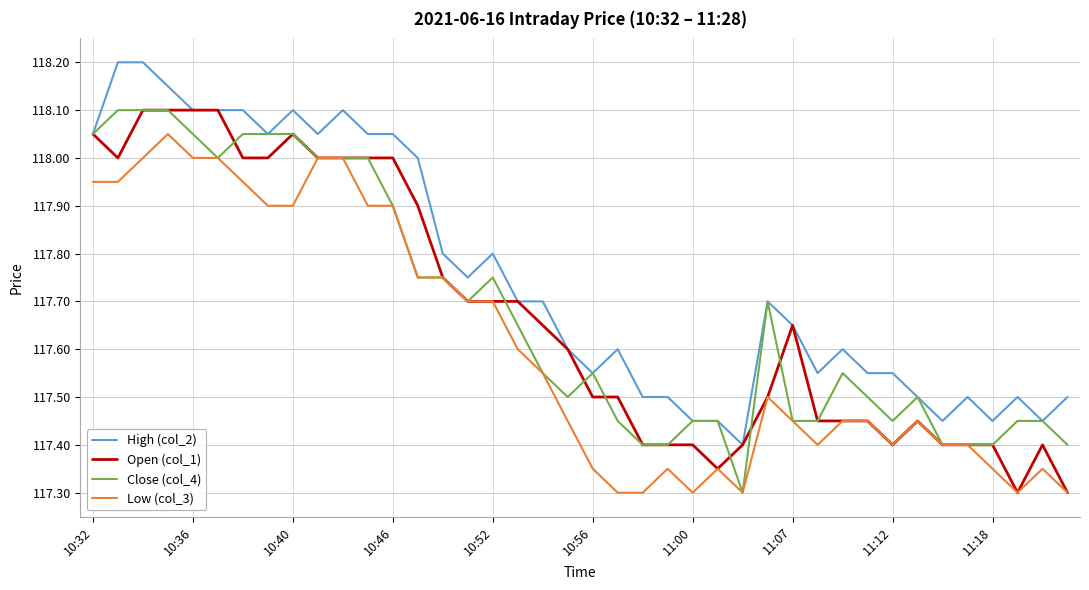

How many distinct data groups are displayed?

4